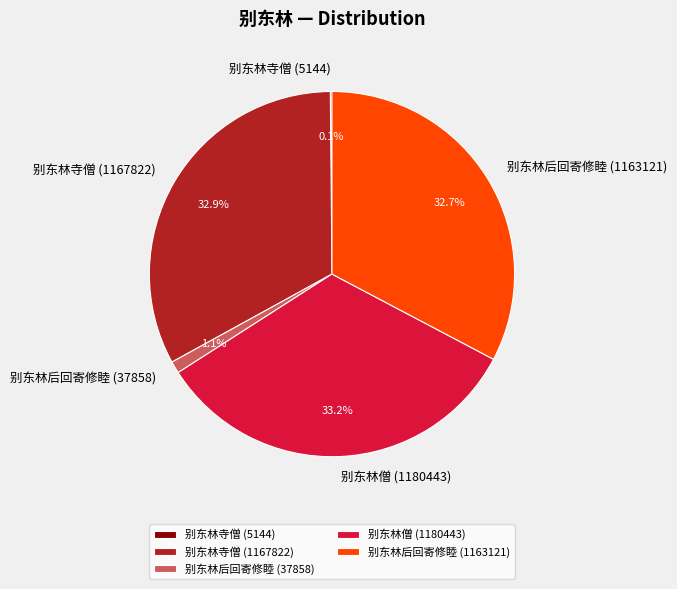

Is 别东林僧 (1180443) the majority of the pie?

No